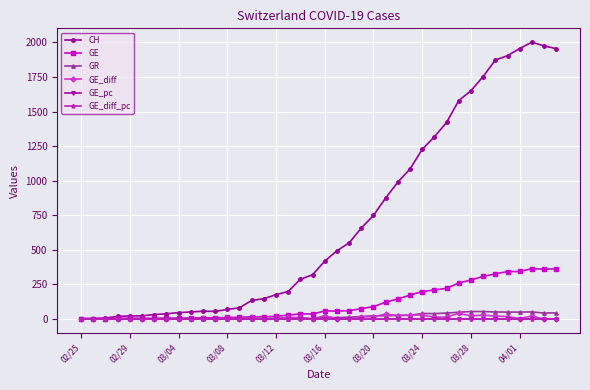

What is the greatest value displayed?

2002.0